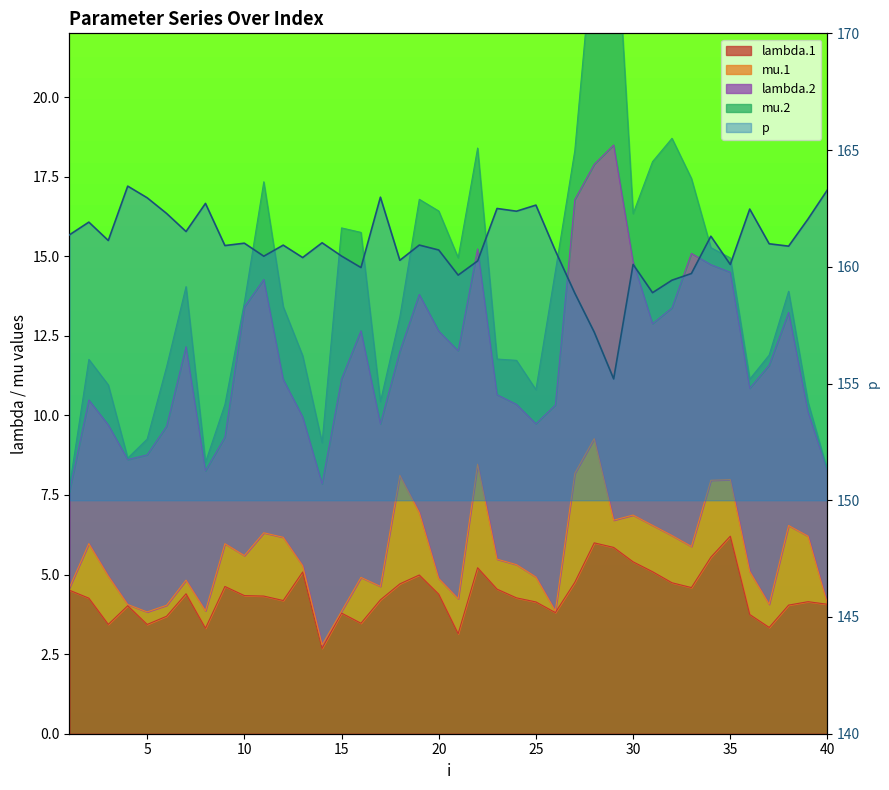

Count the number of categories in the chart.

40